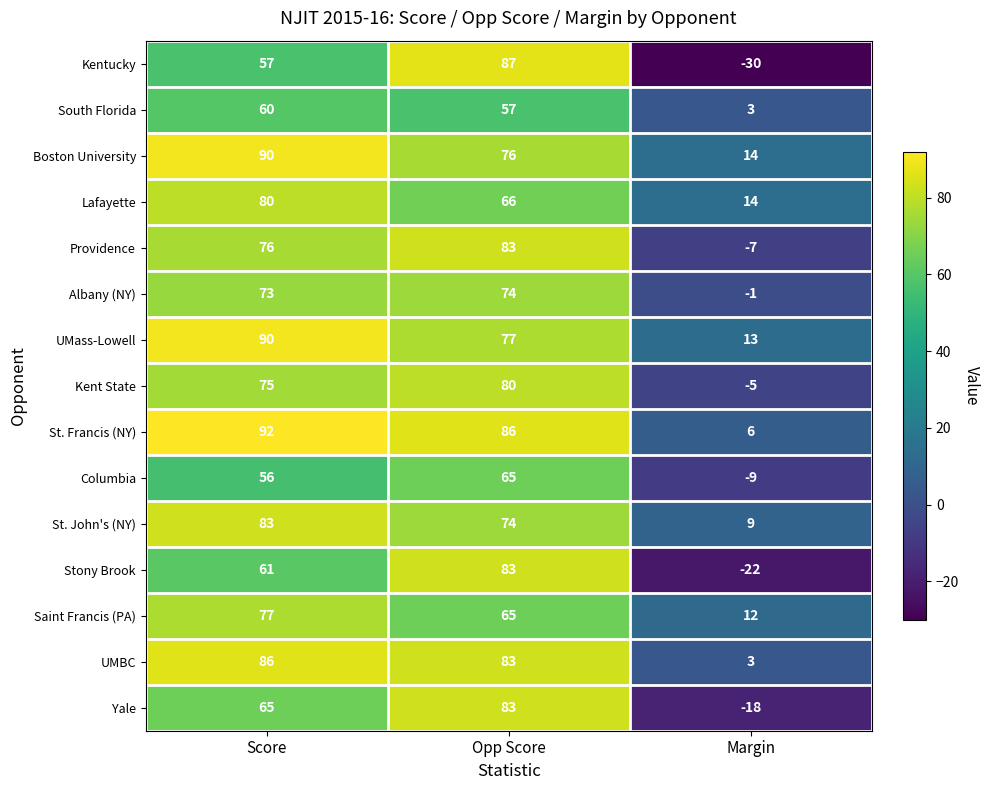

The value of South Florida at Opp Score is 57. True or false?

True